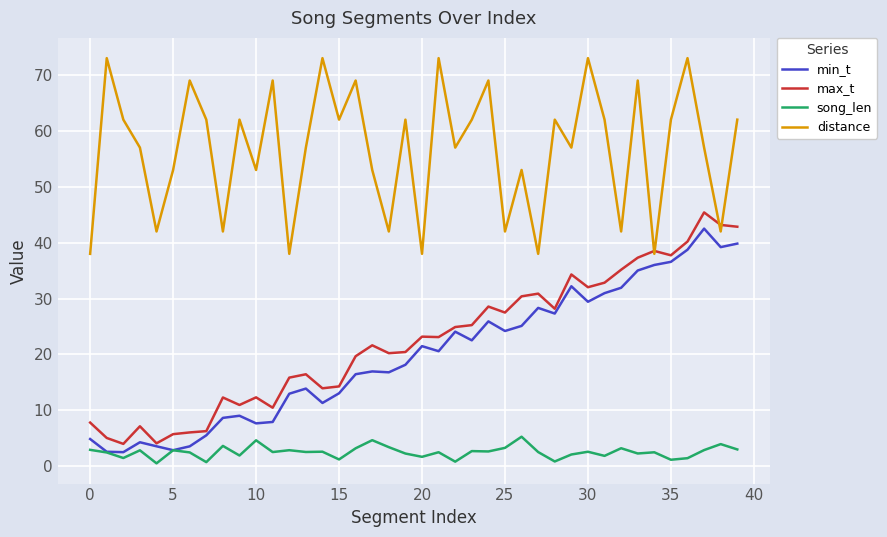

Which series has the largest total across all categories?

distance